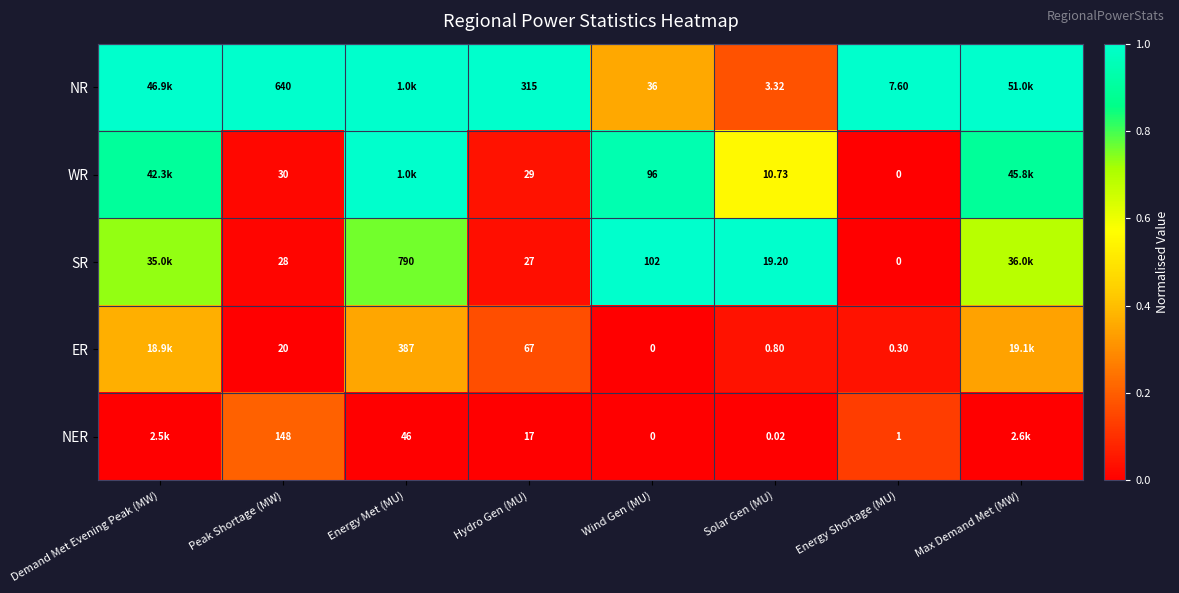

Is the value of NR at Wind Gen (MU) greater than the value of WR at Peak Shortage (MW)?

Yes